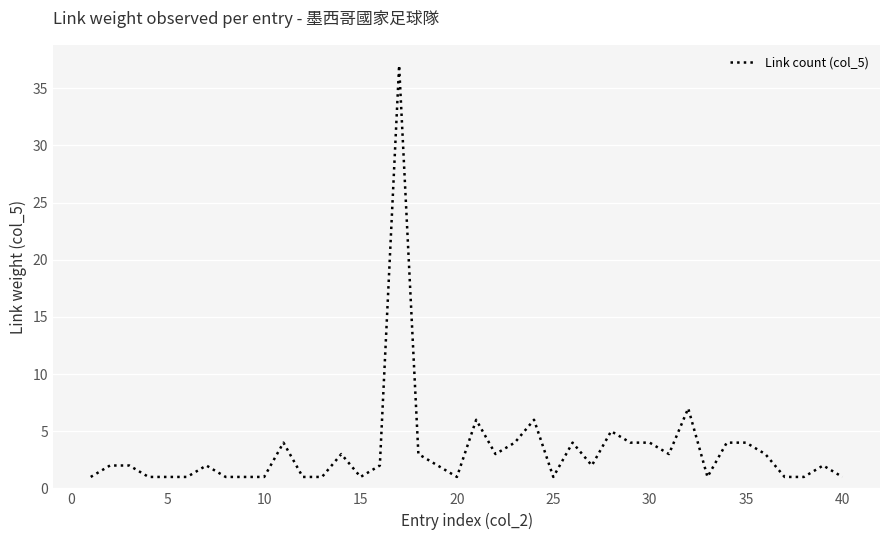

What is the difference between the maximum and minimum values?

36